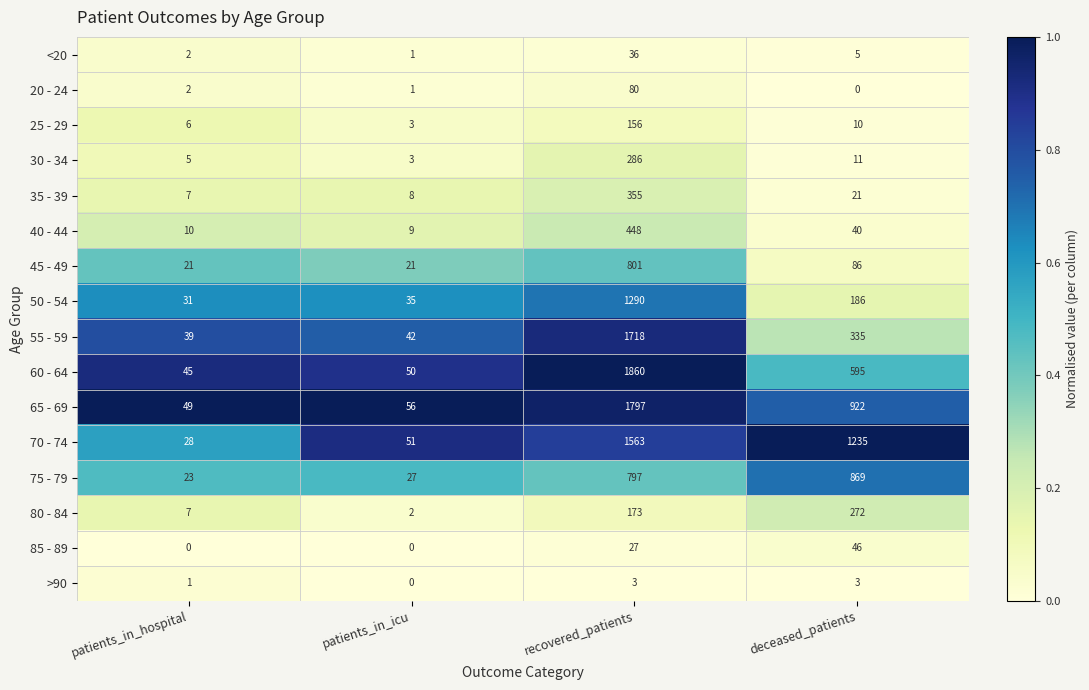

Which series changed the most between patients_in_icu and deceased_patients?

70 - 74